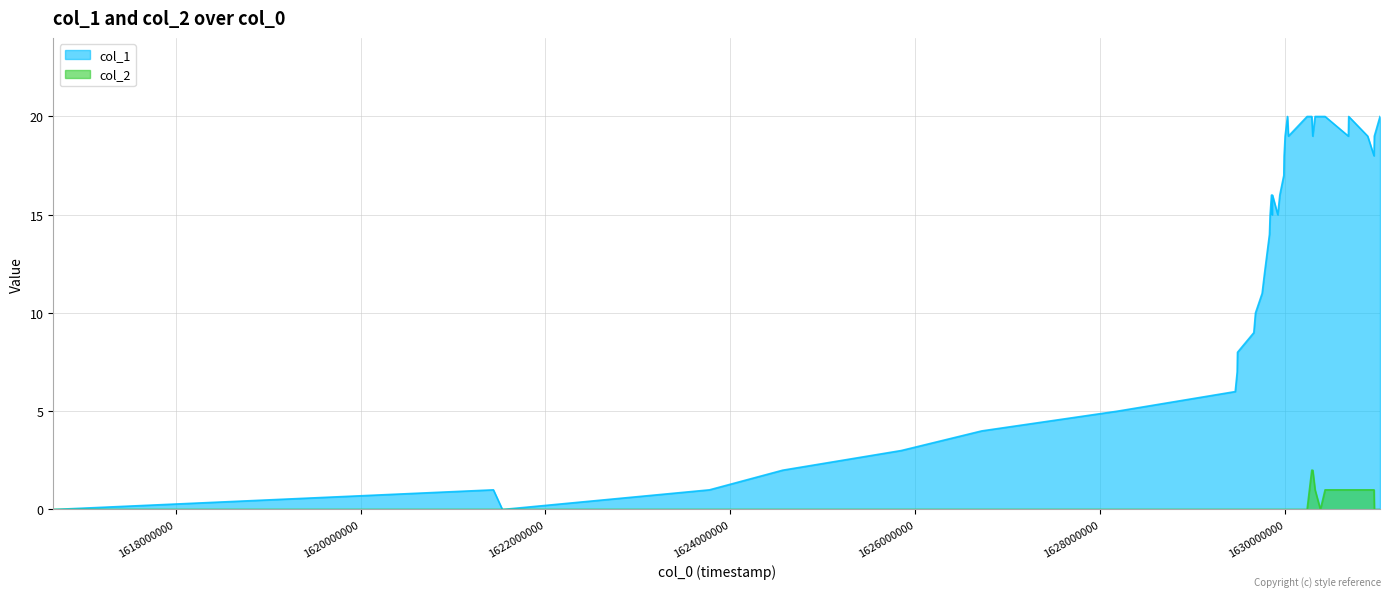

Is the value of col_2 at 1630023010 greater than the value of col_1 at 1629483052?

No